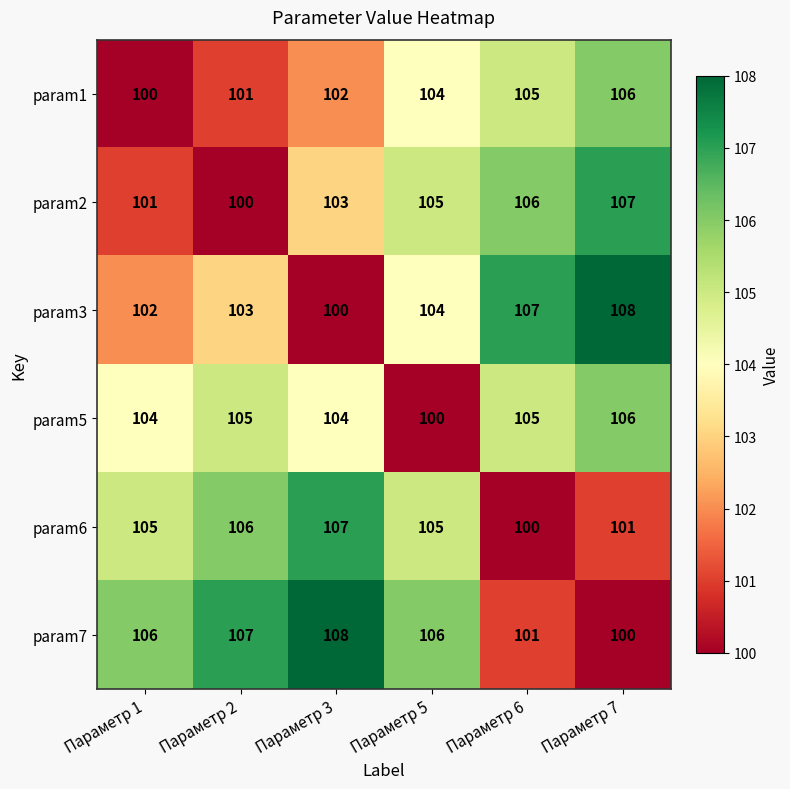

What is the sum of all param5 values?

624